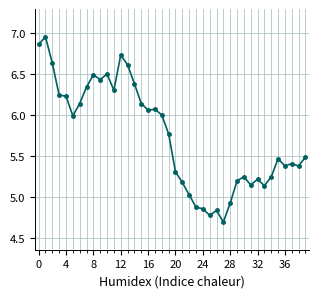

What is the sum of all values?

229.7